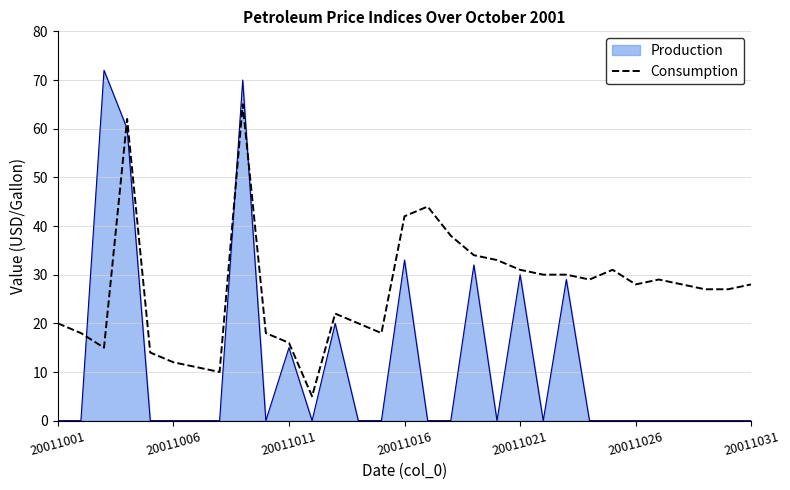

What is the difference between the maximum and minimum values in the Consumption series?

60